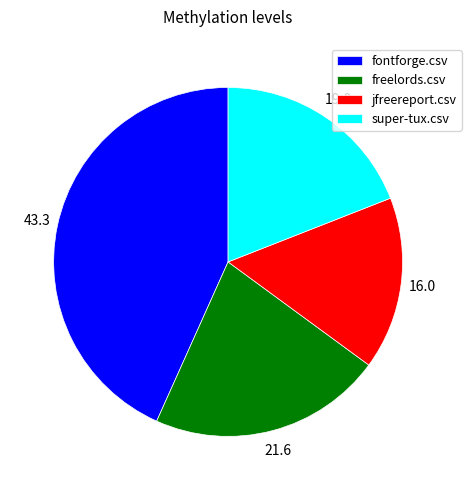

Which has a higher value, super-tux.csv or jfreereport.csv?

super-tux.csv